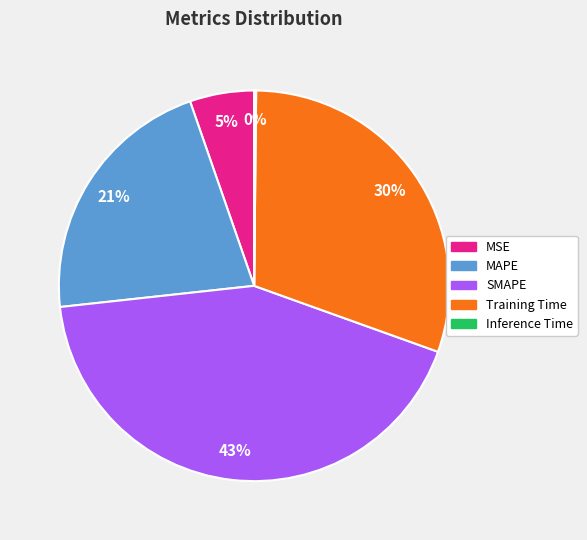

To the nearest percent, what is the difference between the largest and smallest slice percentages?

43%